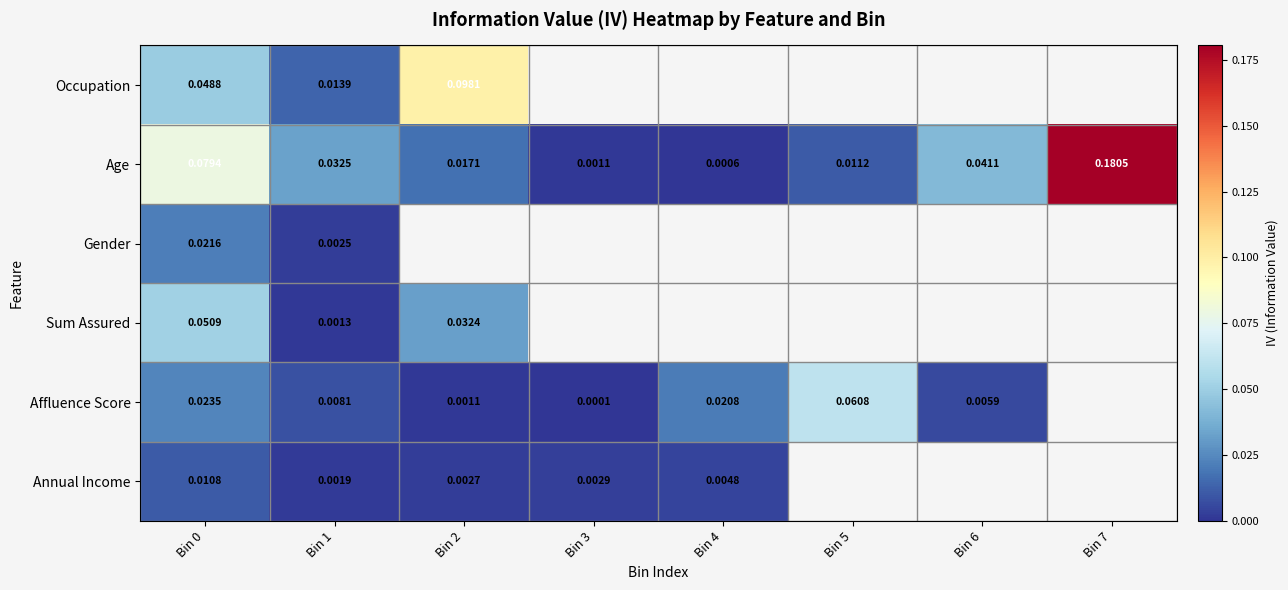

Rank the series at Bin 0 from lowest to highest value.

Annual Income, Gender, Affluence Score, Occupation, Sum Assured, Age